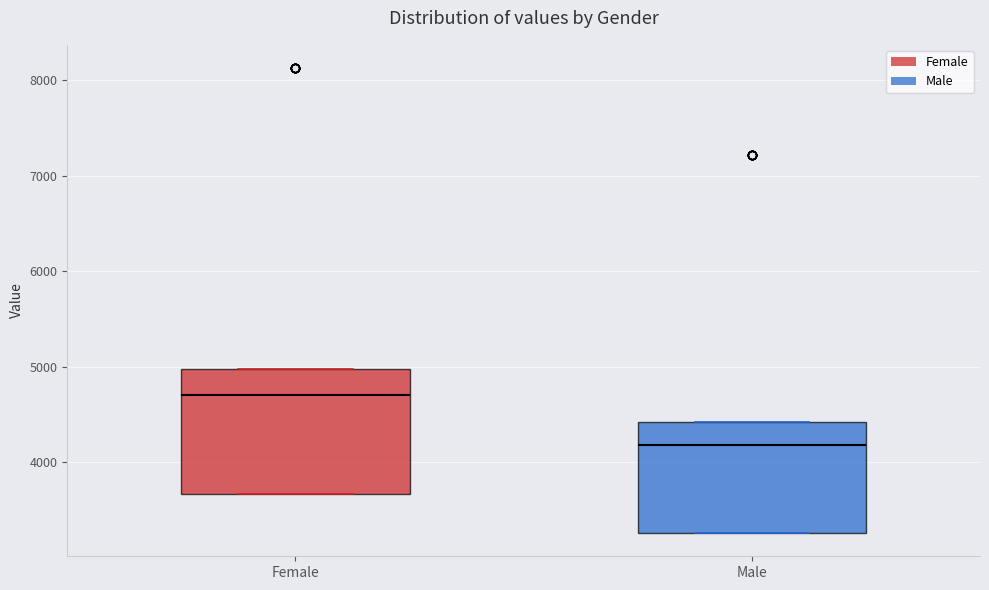

Reading left to right, read every box against the y-axis: the position of its median line, the range the box covers, and the ends of its whiskers. The values are not printed on the chart, so give them approximately, as read against the axis.

Female: median 4700, box 3700 to 5000, whiskers 3700 to 5000
Male: median 4200, box 3300 to 4400, whiskers 3300 to 4400